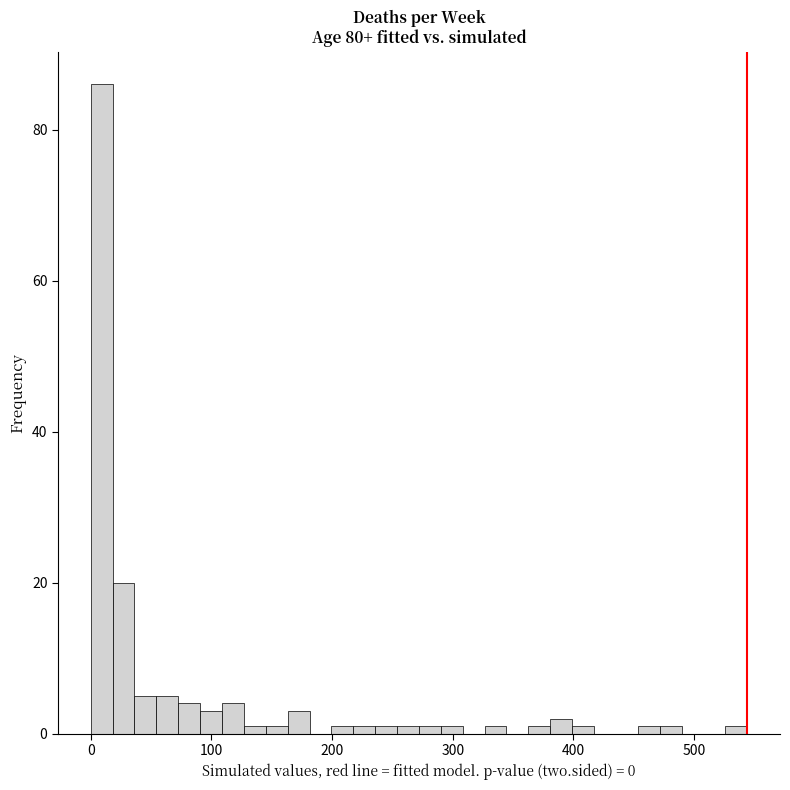

Around what value on the x-axis is the tallest bar? Give the approximate position of its centre, as read against the axis.

10